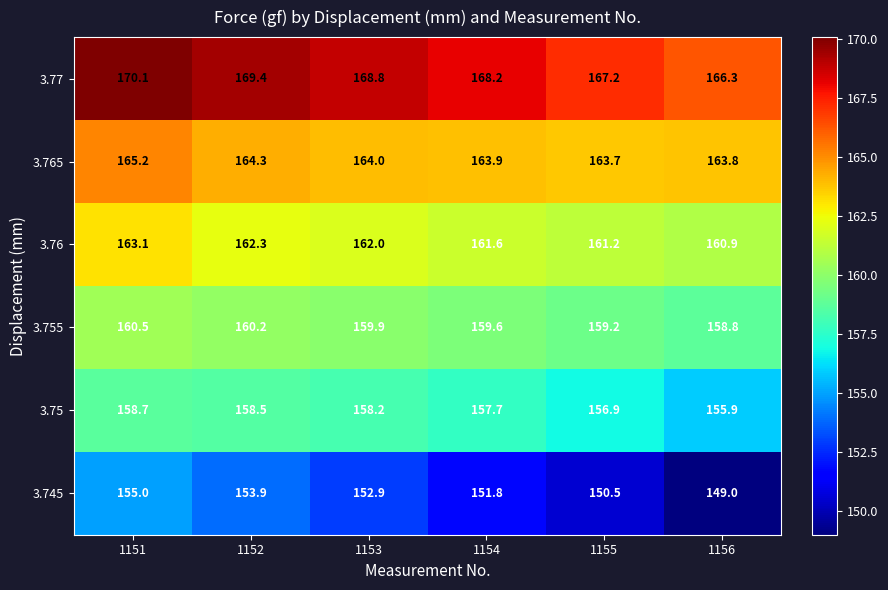

At which label is 3.75 closest to 157?

1155